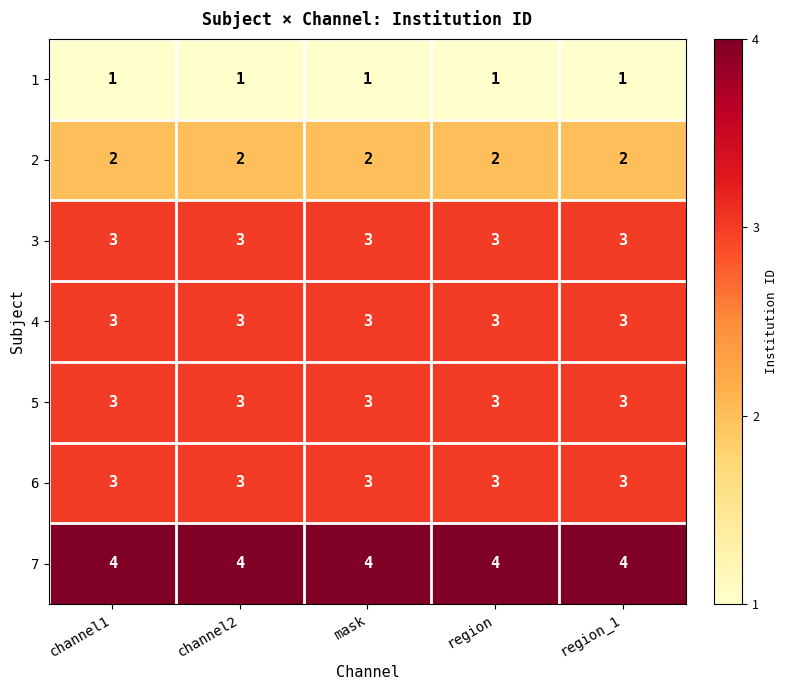

What is the difference between the highest and lowest values at region?

3